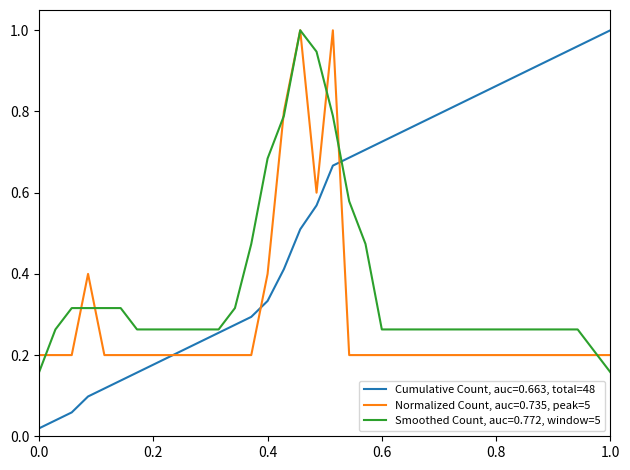

Which series has the largest total across all categories?

Cumulative Count, auc=0.663, total=48